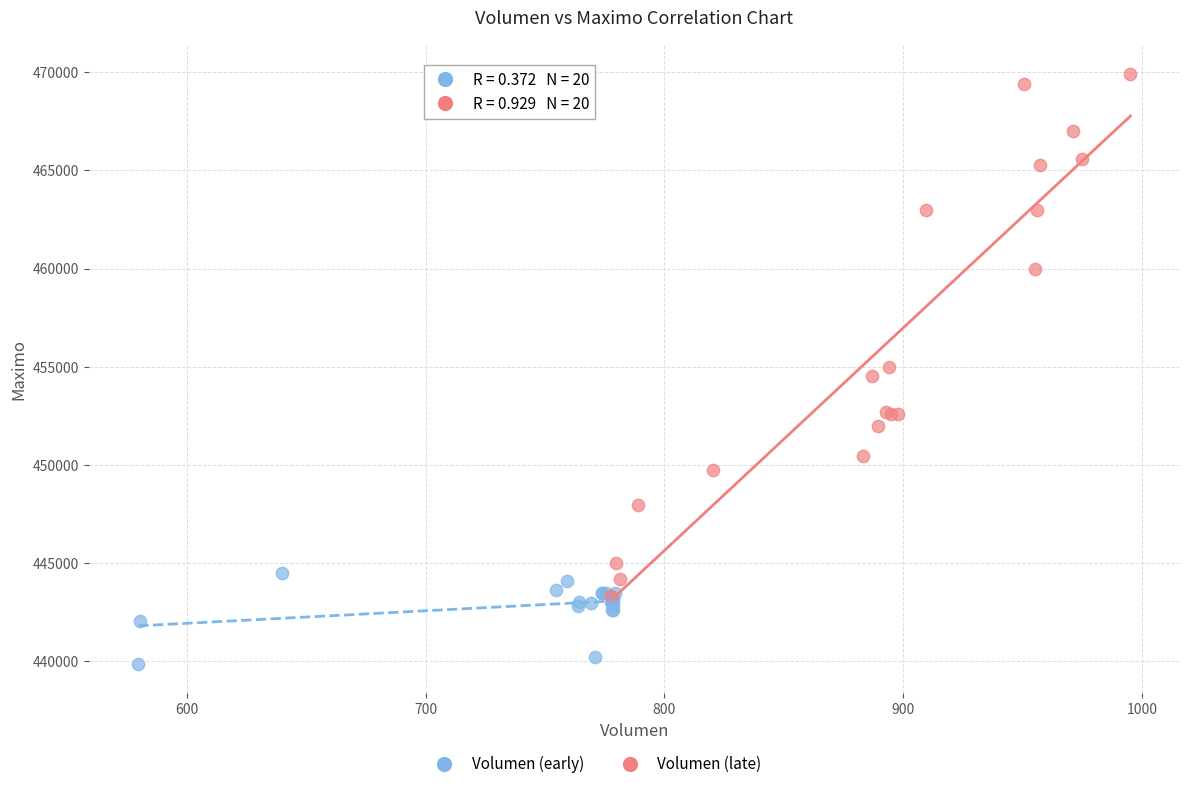

Which series has the largest Y range (max minus min)?

Volumen (late)